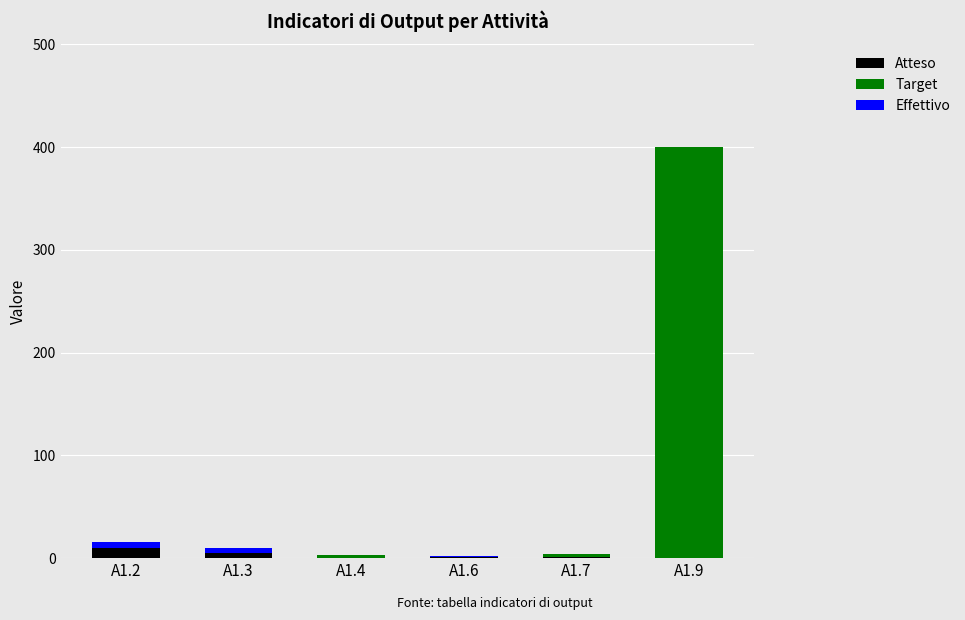

What is the maximum value for Atteso?

10